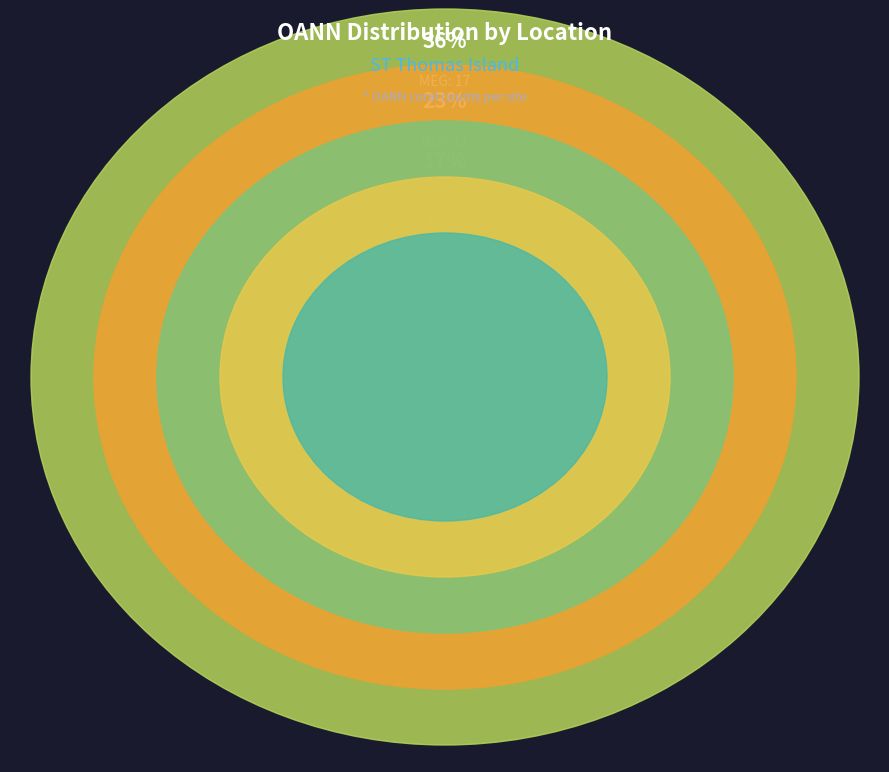

Rank the categories by value from lowest to highest.

SAP, COK, IBR, BLP, MEG